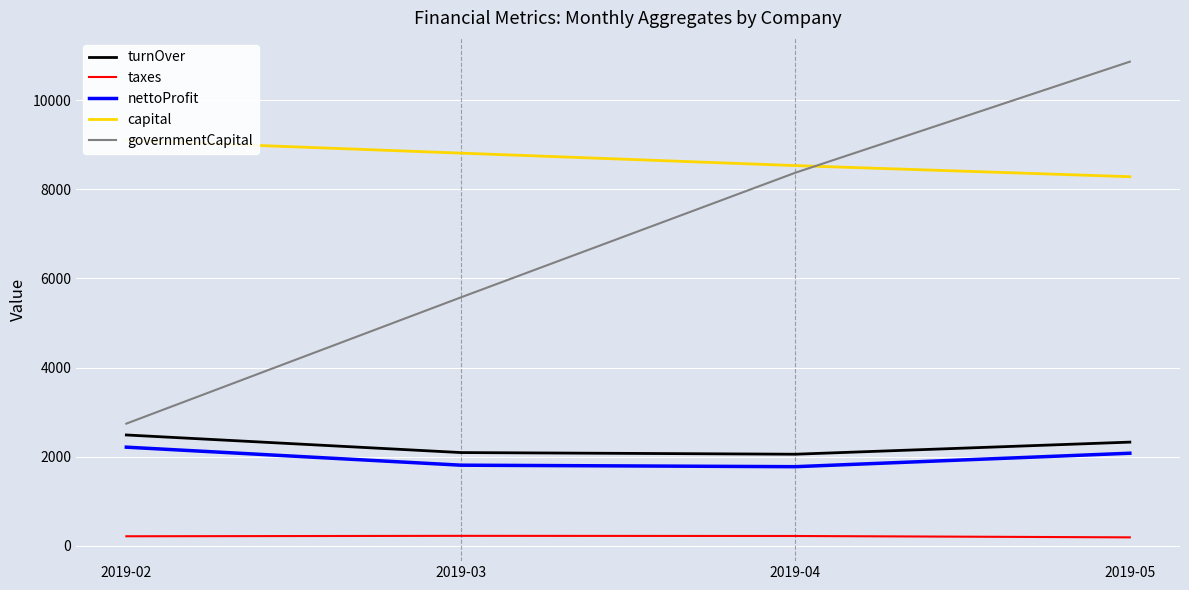

What is the sum of all turnOver values?

8952.9